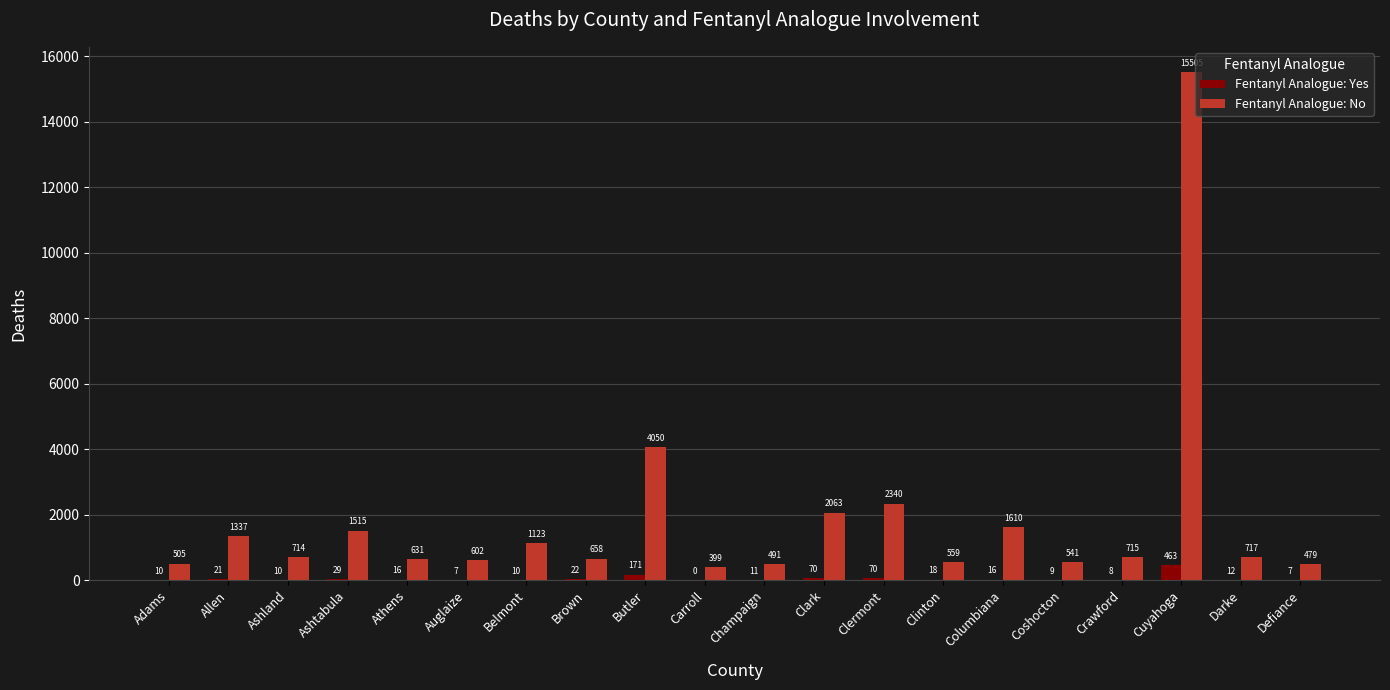

Are the bars grouped side by side (vs. stacked)?

Yes